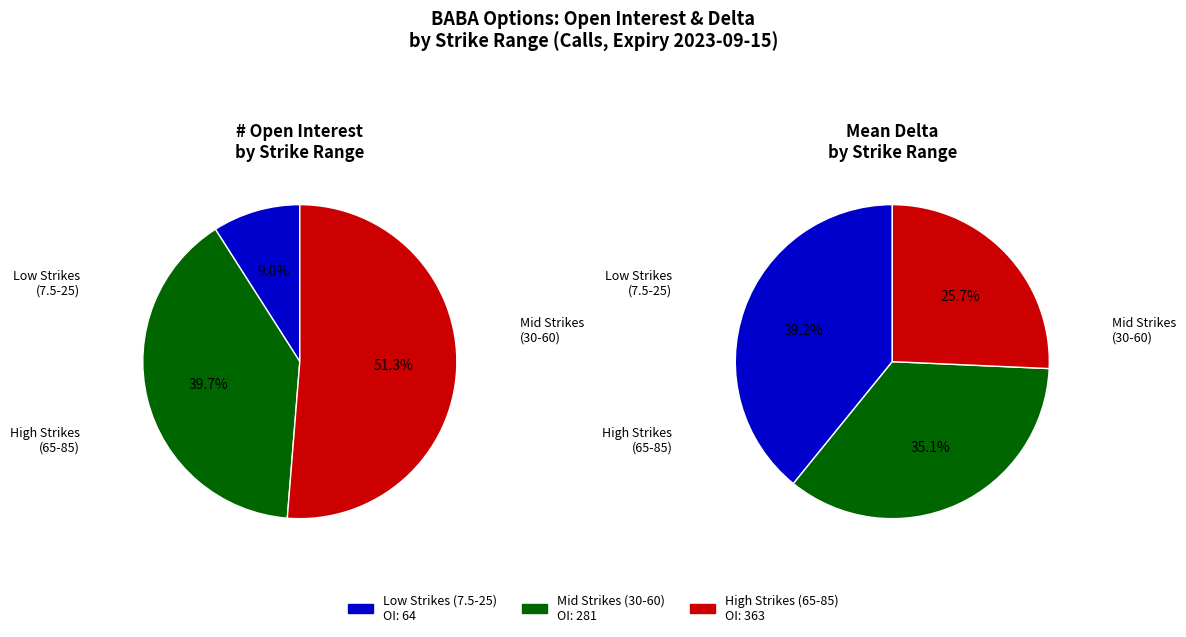

Does any single category account for the majority?

No